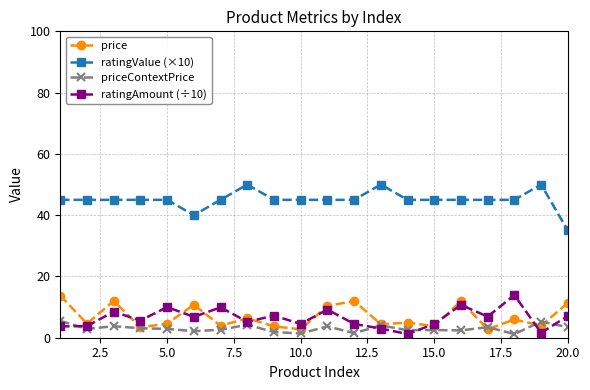

True or false: ratingAmount (÷10) has more than 2 interior local peaks.

True